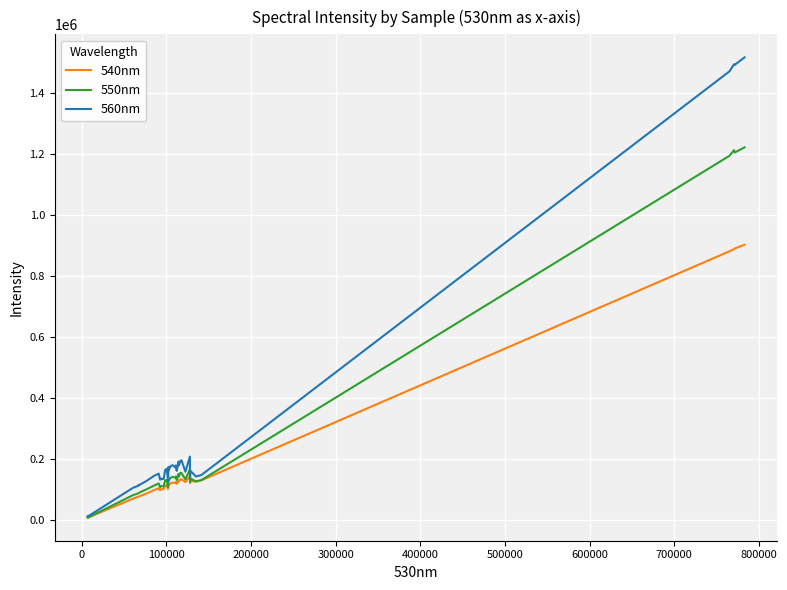

Rank the series by their maximum value, from highest to lowest.

560nm, 550nm, 540nm